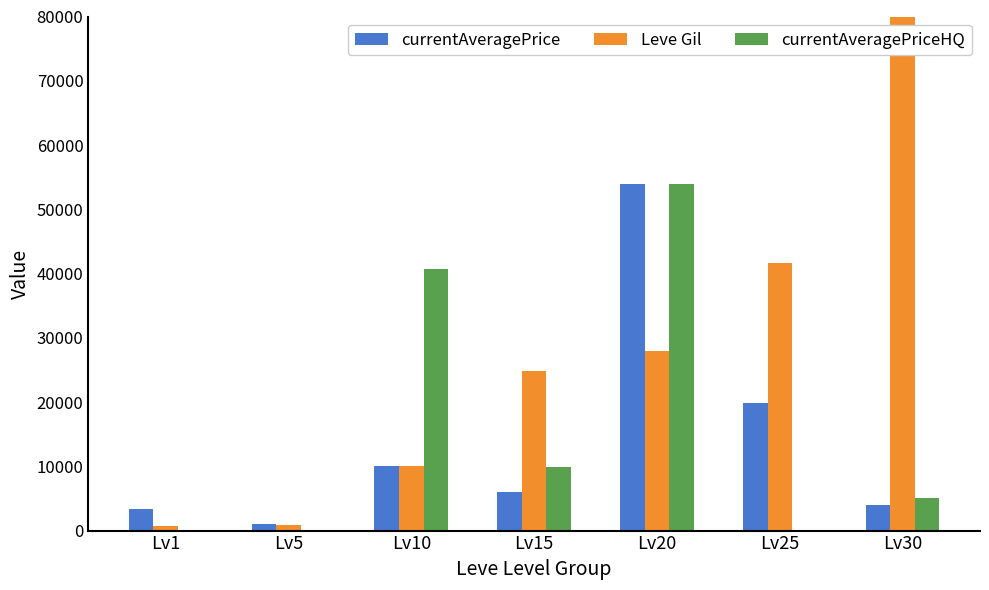

What is the sum of all currentAveragePriceHQ values?

109466.7